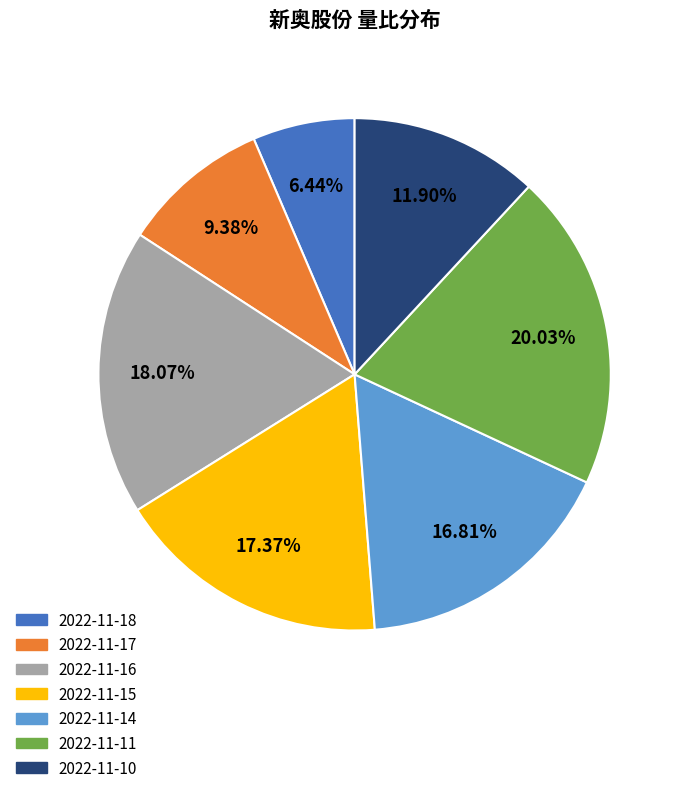

Rank the categories by value from highest to lowest.

2022-11-11, 2022-11-16, 2022-11-15, 2022-11-14, 2022-11-10, 2022-11-17, 2022-11-18